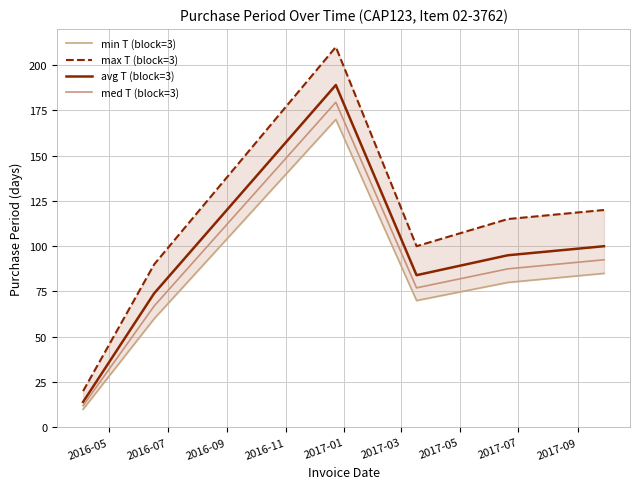

Count the number of categories in the chart.

6